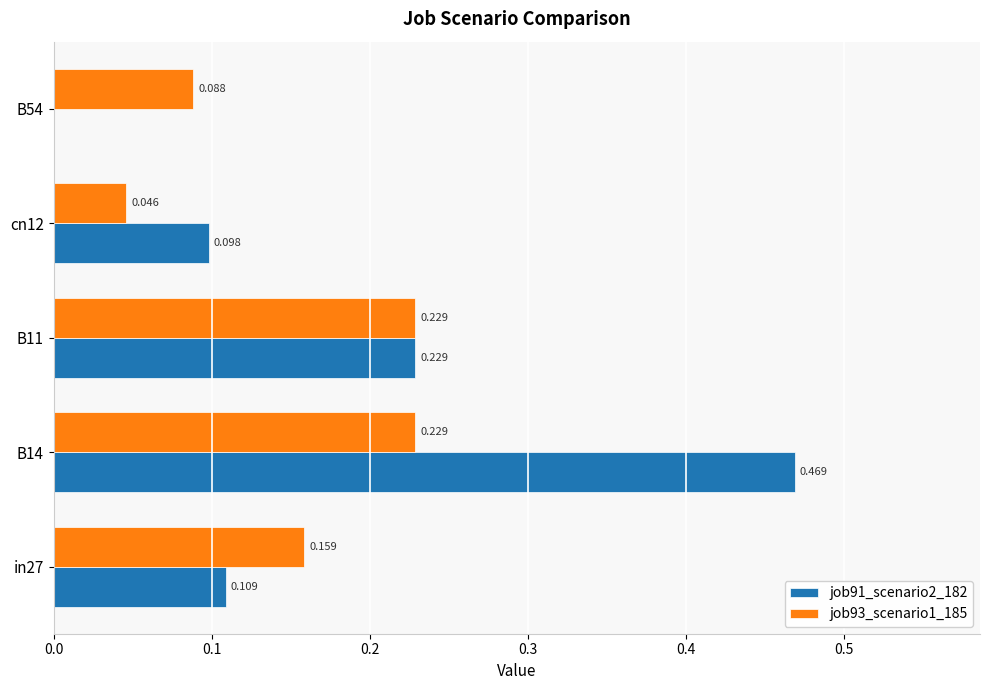

Is the value of job91_scenario2_182 at B11 greater than the value of job93_scenario1_185 at in27?

Yes